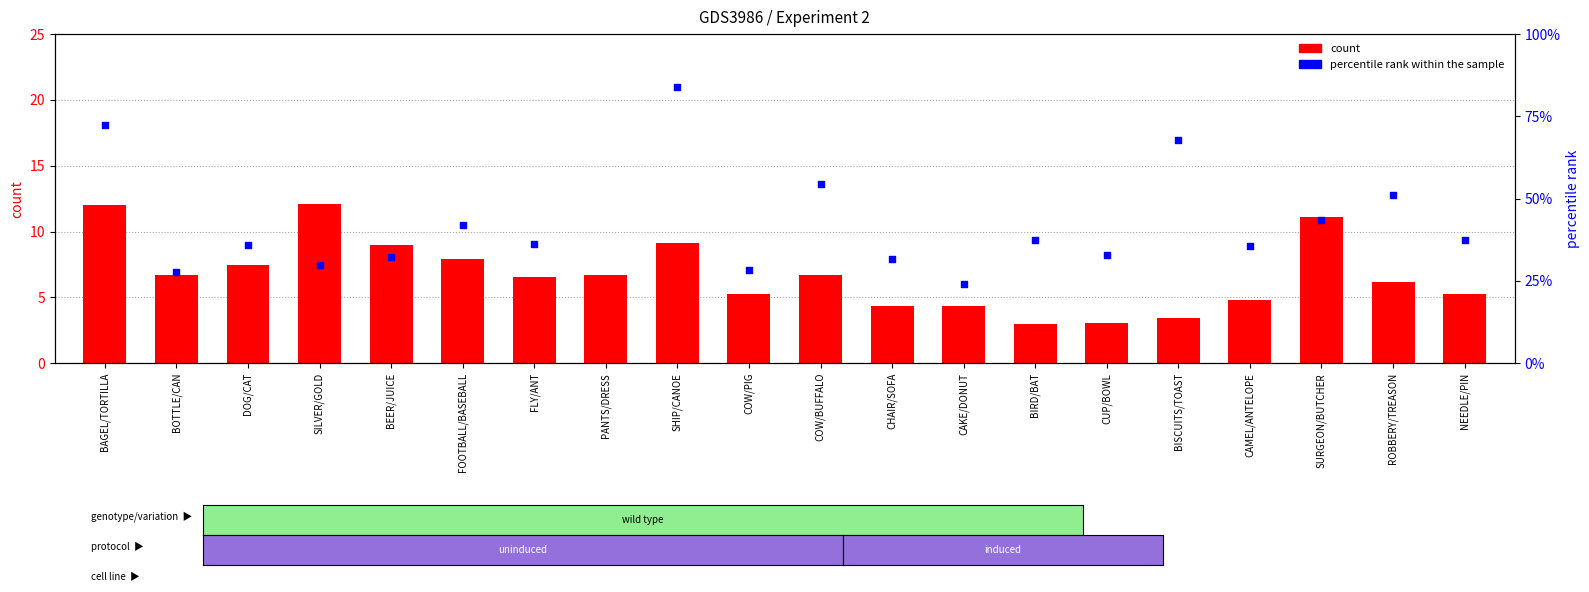

What is the total value across all series at DOG/CAT?

43.4